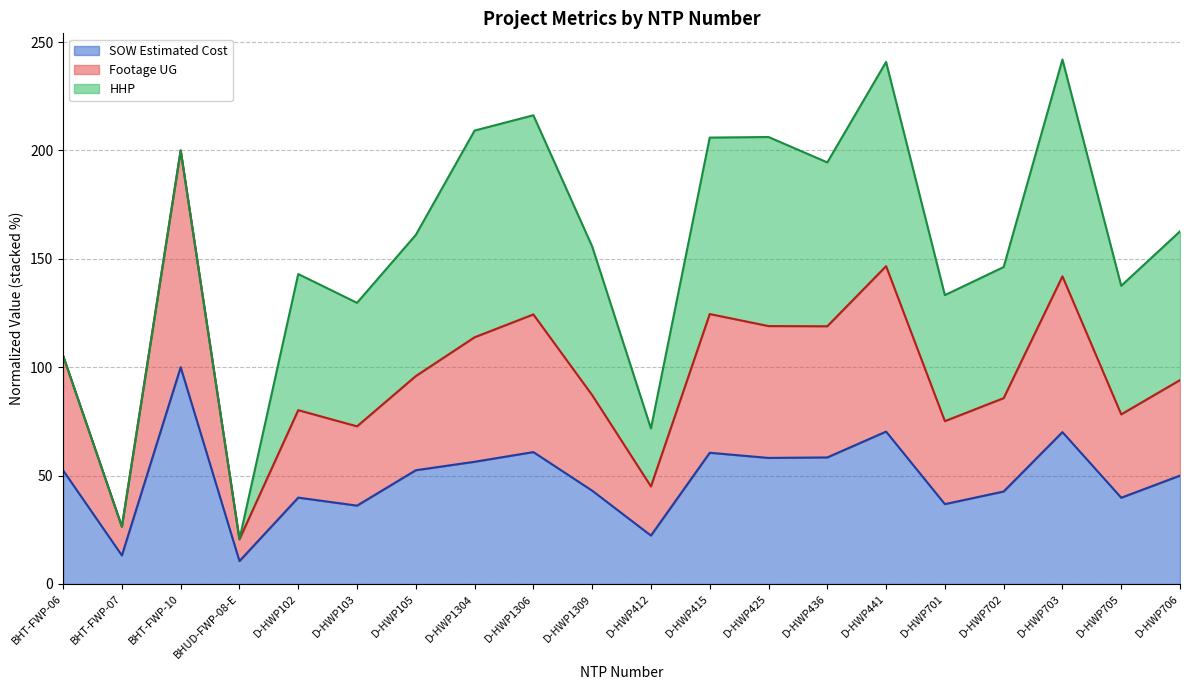

Which category has the highest value in the SOW Estimated Cost series?

BHT-FWP-10